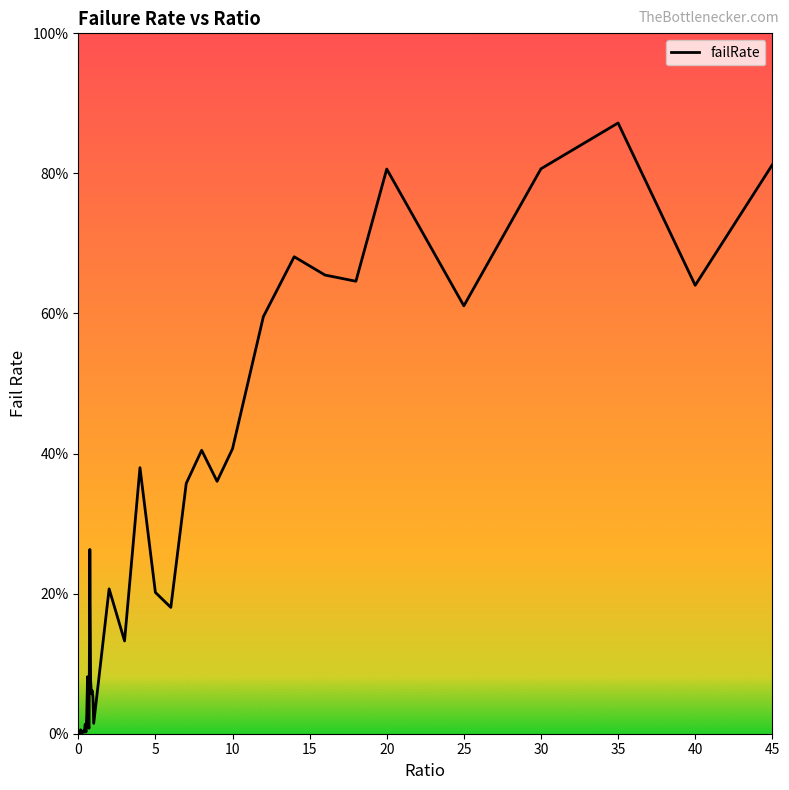

Does the chart have visible grid lines?

No